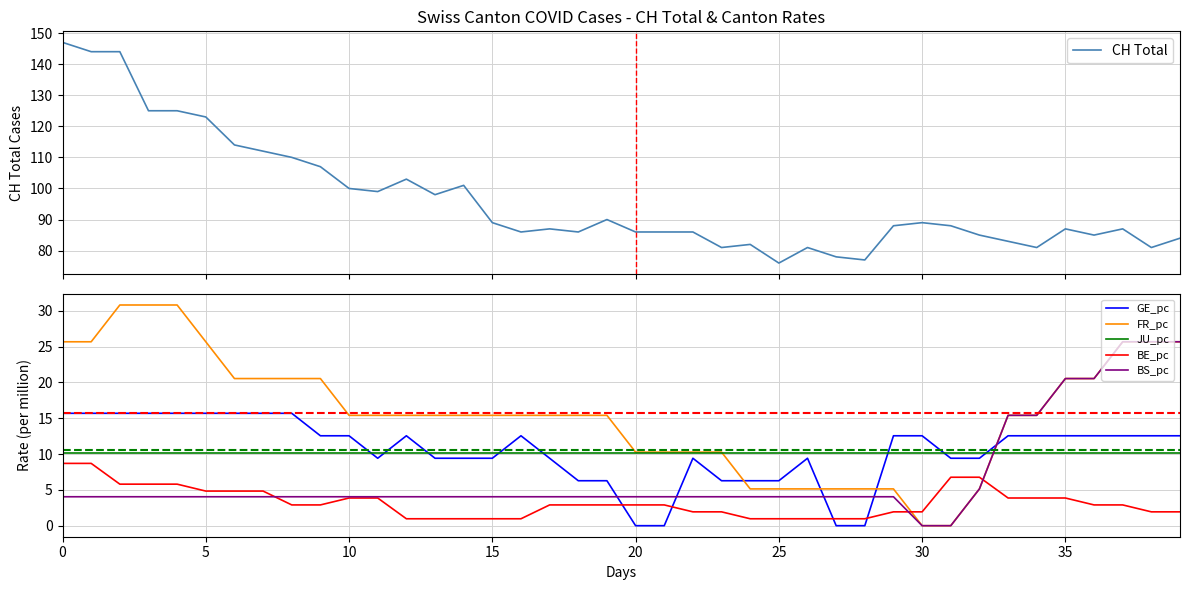

True or false: FR_pc has more than 1 points higher than both neighbors.

False